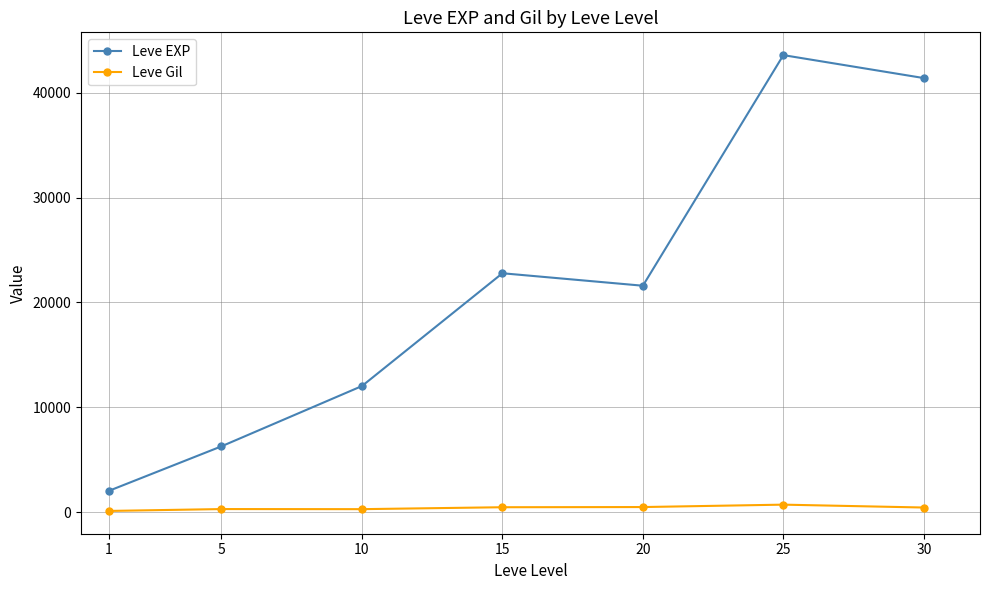

What is the total value across all series at 20?

22085